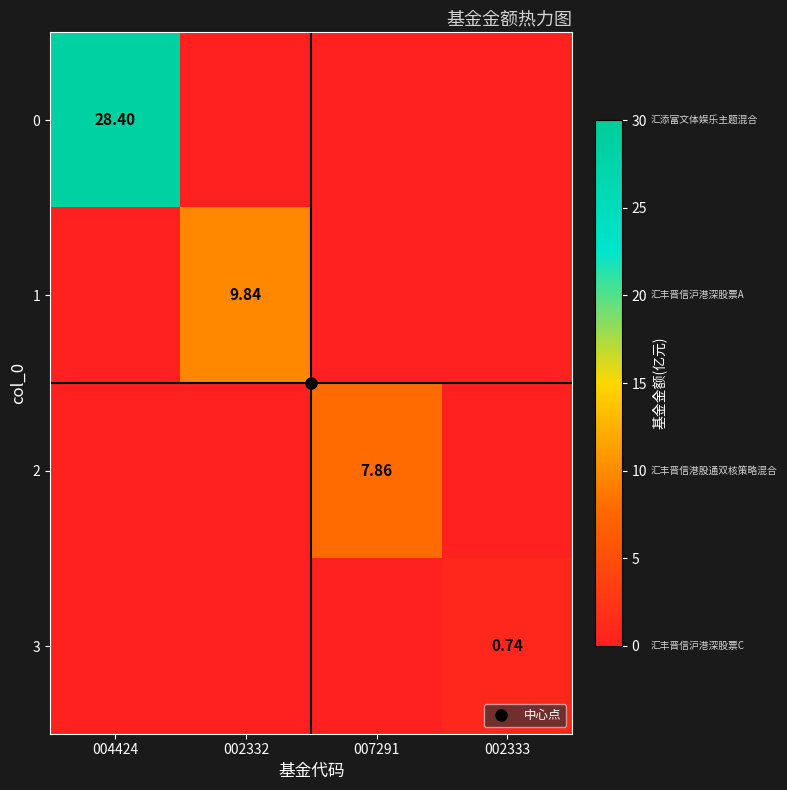

Rank the series at 004424 from lowest to highest value.

1, 2, 3, 0